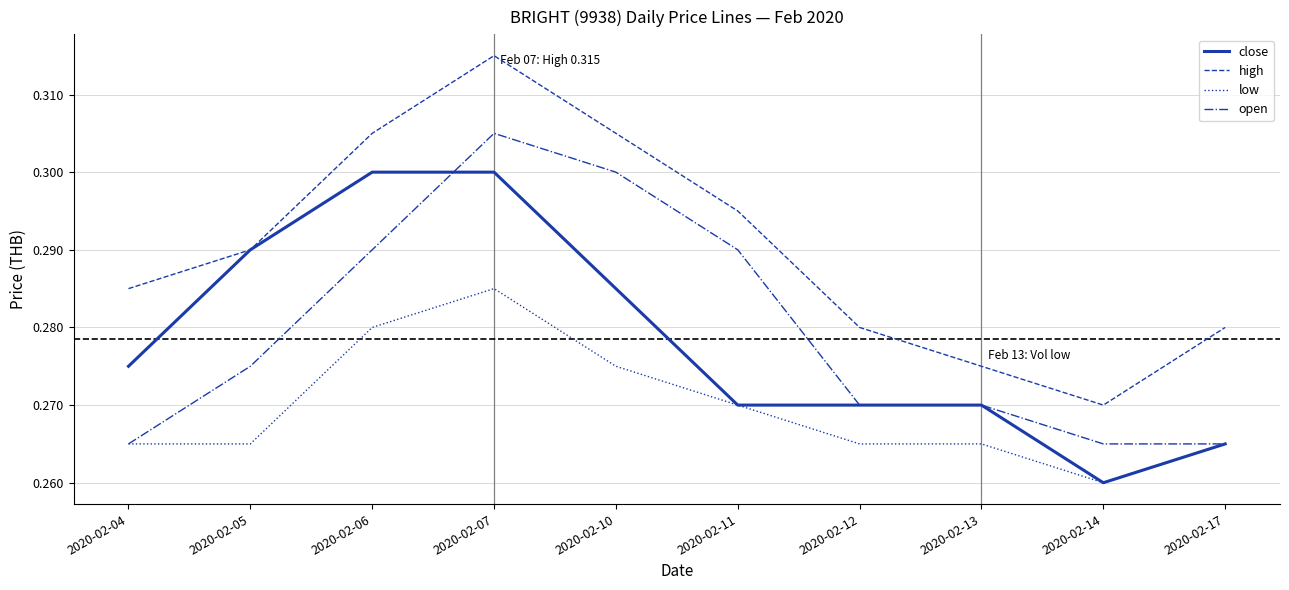

List the series in order of their peak value, highest first.

high, open, close, low